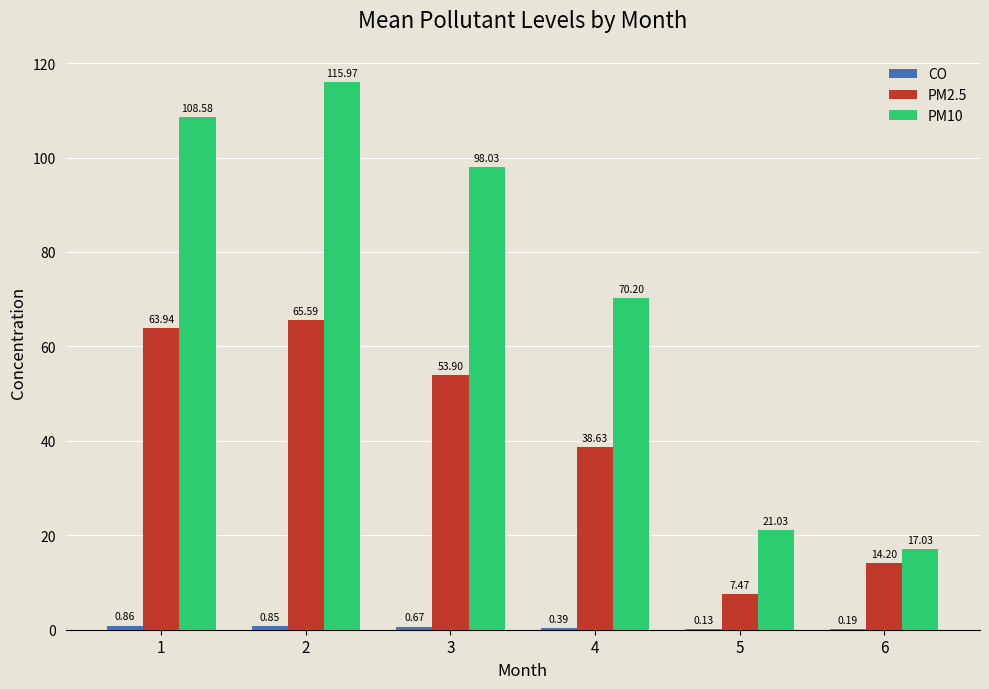

Is the value of PM2.5 at 2 greater than the value of PM10 at 6?

Yes